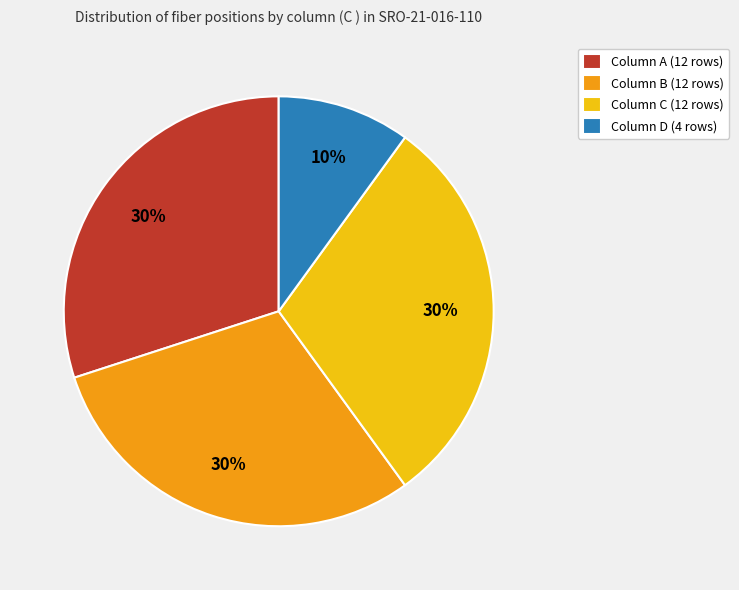

Count the number of slices in the pie.

4